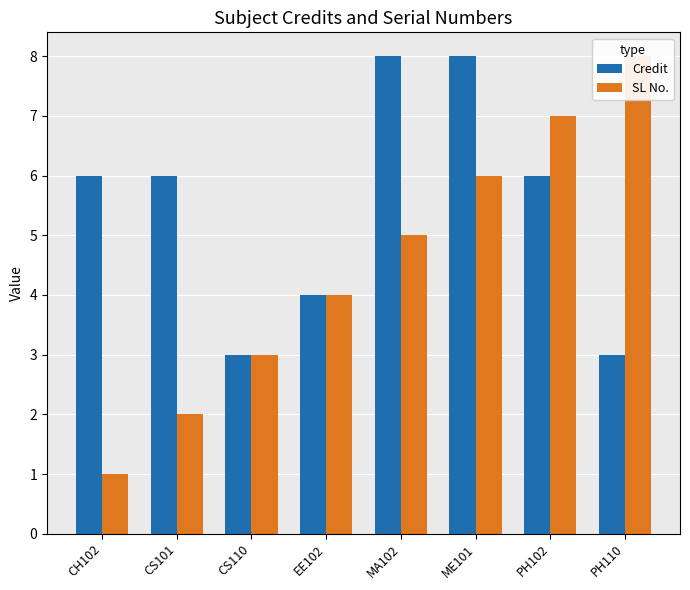

What is the value of the SL No. bar at the 3rd from the left?

3